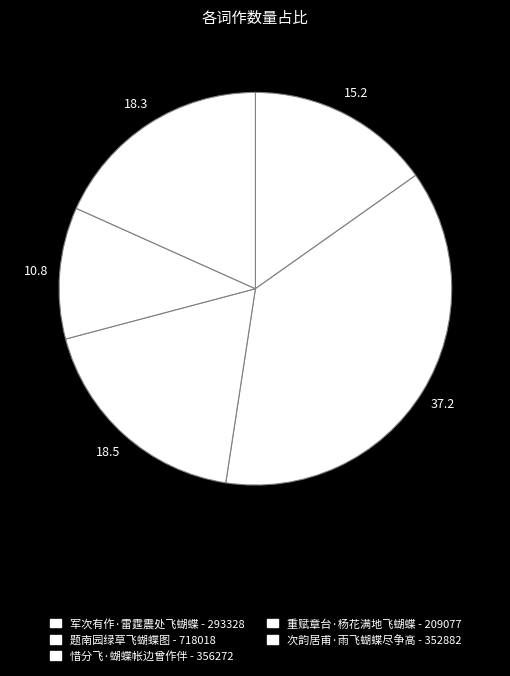

Which has a higher value, 次韵居甫·雨飞蝴蝶尽争高 or 惜分飞·蝴蝶帐边曾作伴?

惜分飞·蝴蝶帐边曾作伴